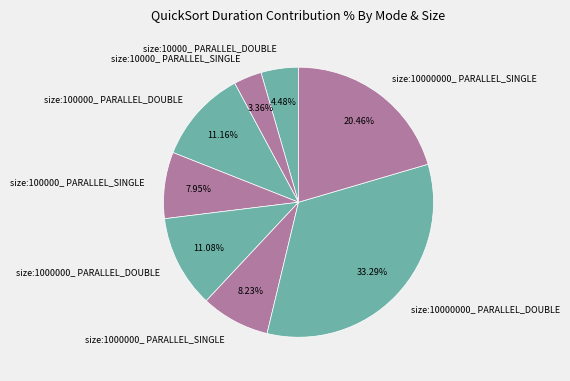

Approximately how many times larger is the value at size:100000_ PARALLEL_DOUBLE compared to size:100000_ PARALLEL_SINGLE?

1.4